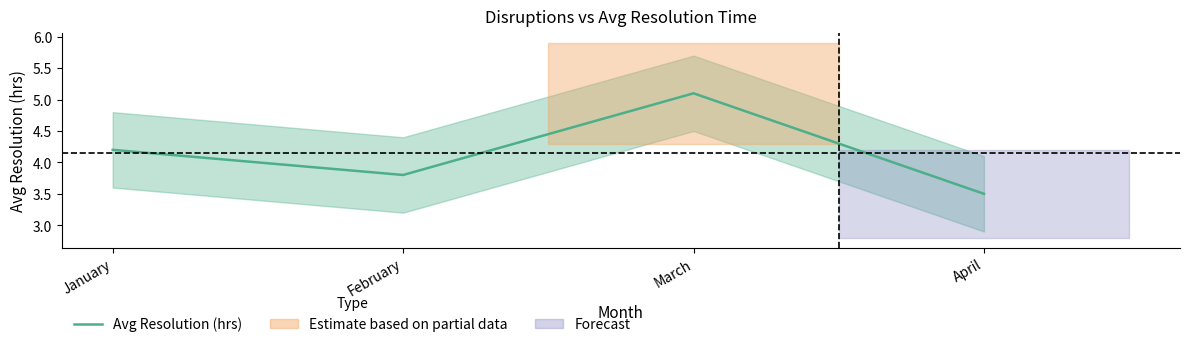

Reading right to left, what are all the values shown in this chart?

April=3.5	March=5.1	February=3.8	January=4.2